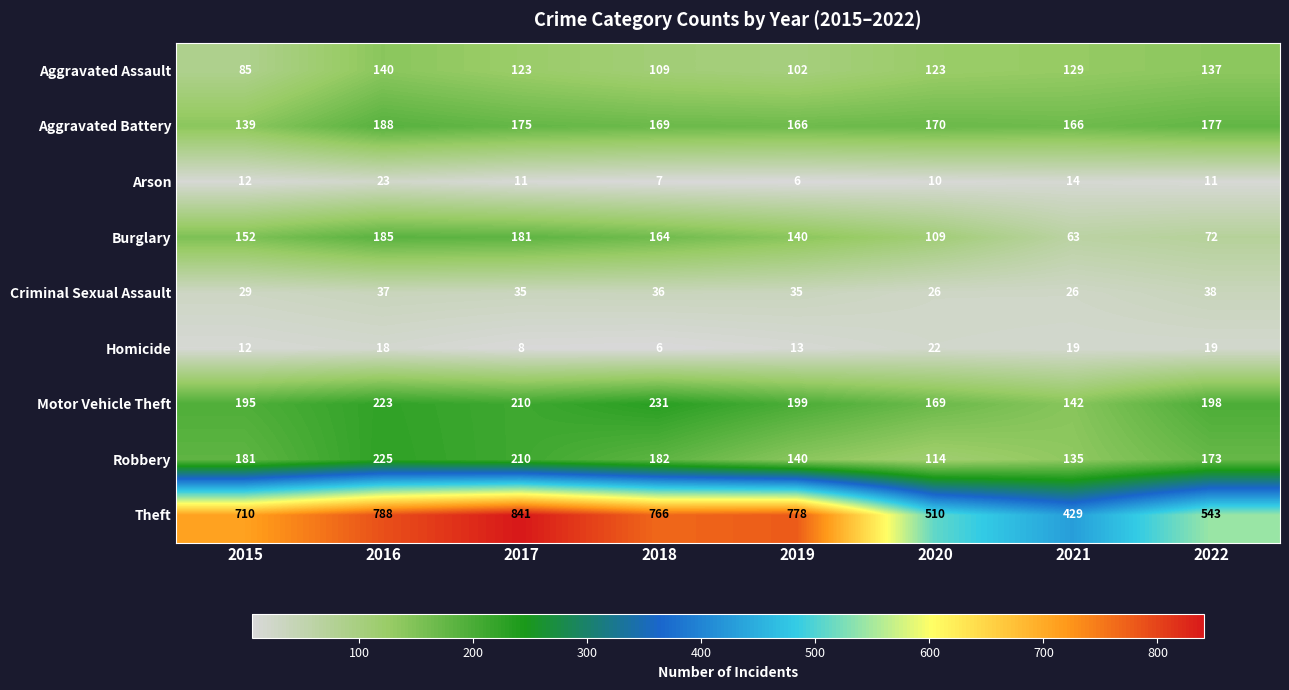

Rank the series by their maximum value, from lowest to highest.

Homicide, Arson, Criminal Sexual Assault, Aggravated Assault, Burglary, Aggravated Battery, Robbery, Motor Vehicle Theft, Theft